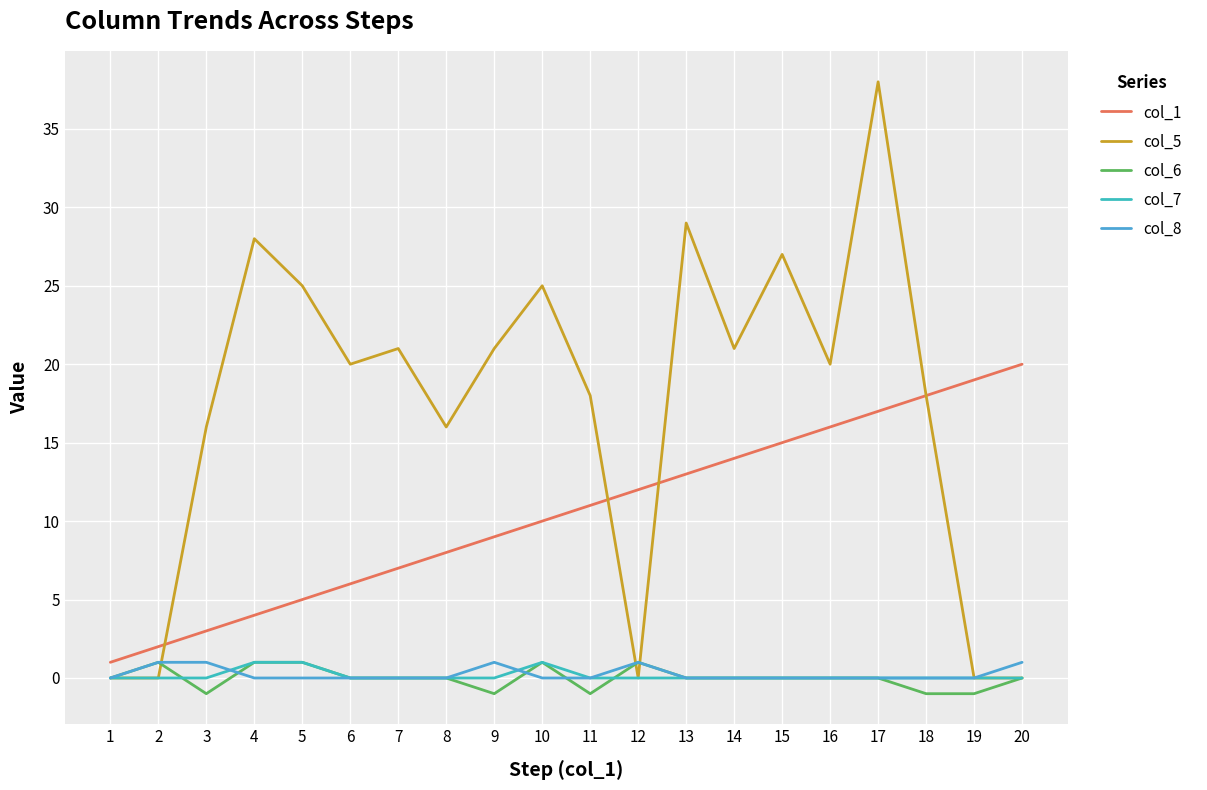

Reading left to right, transcribe all the data shown in this chart.

col_1: 1	2	3	4	5	6	7	8	9	10	11	12	13	14	15	16	17	18	19	20
col_5: 0	0	16	28	25	20	21	16	21	25	18	0	29	21	27	20	38	18	0	0
col_6: 0	1	-1	1	1	0	0	0	-1	1	-1	1	0	0	0	0	0	-1	-1	0
col_7: 0	0	0	1	1	0	0	0	0	1	0	0	0	0	0	0	0	0	0	0
col_8: 0	1	1	0	0	0	0	0	1	0	0	1	0	0	0	0	0	0	0	1